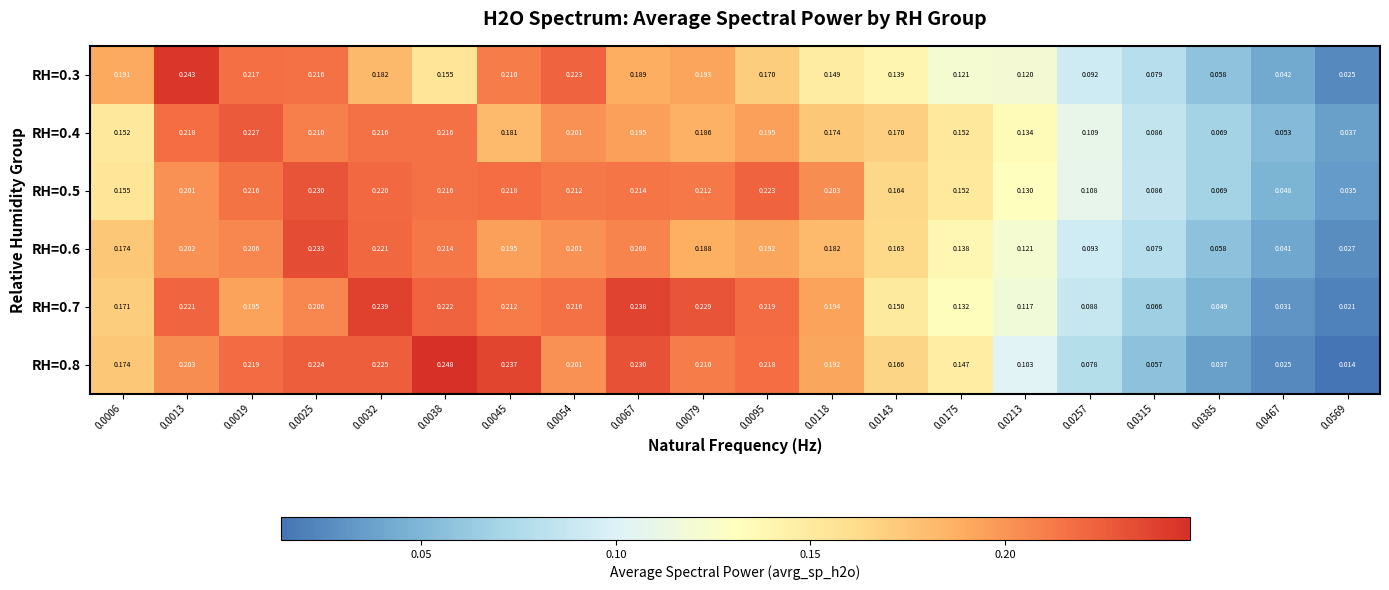

Between 0.0032 and 0.0013, which is larger?

0.0013